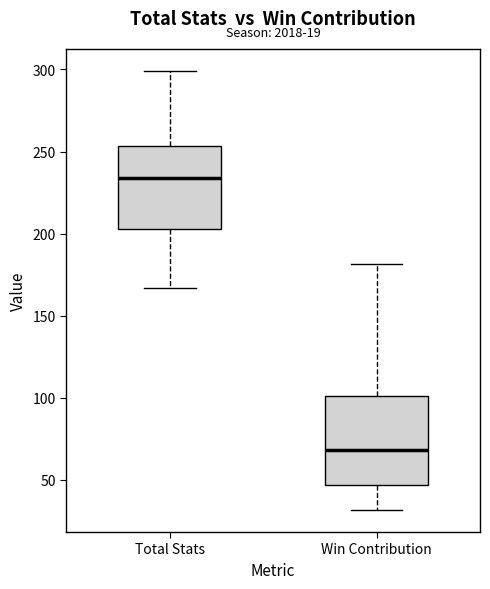

Reading left to right, transcribe this box plot: for each box, give where its median line is, the range the box spans, and where its two whiskers end, as read against the y-axis. The values are not printed on the chart, so give them approximately, as read against the axis.

Total Stats: median 235, box 205 to 255, whiskers 165 to 300
Win Contribution: median 70, box 45 to 100, whiskers 30 to 180